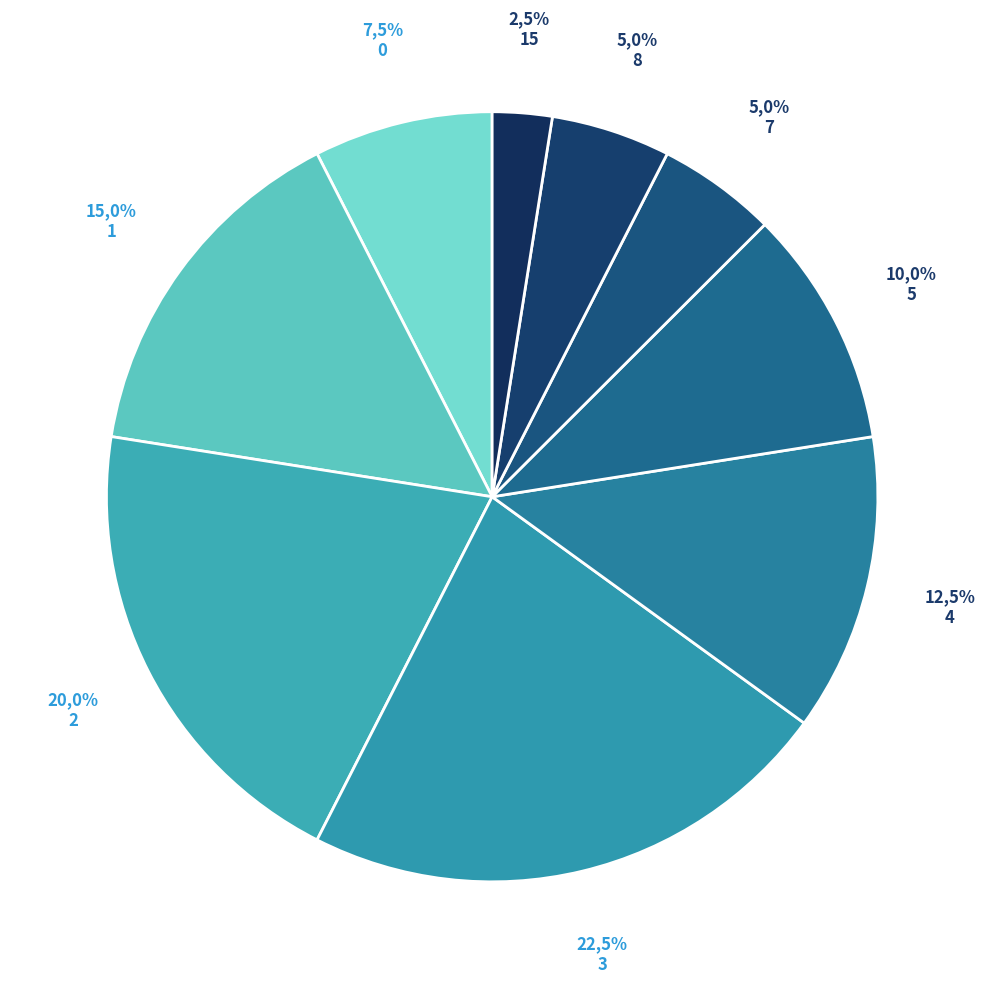

Between 3 and 6, which is larger?

3